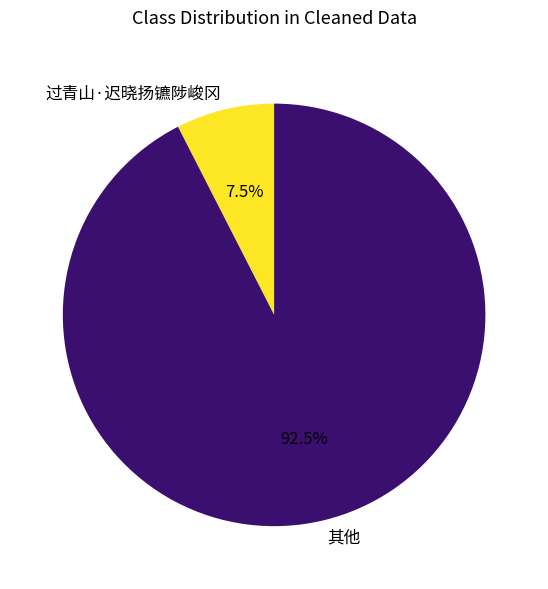

What is the total percentage of 其他 and 过青山·迟晓扬镳陟峻冈?

100.0%